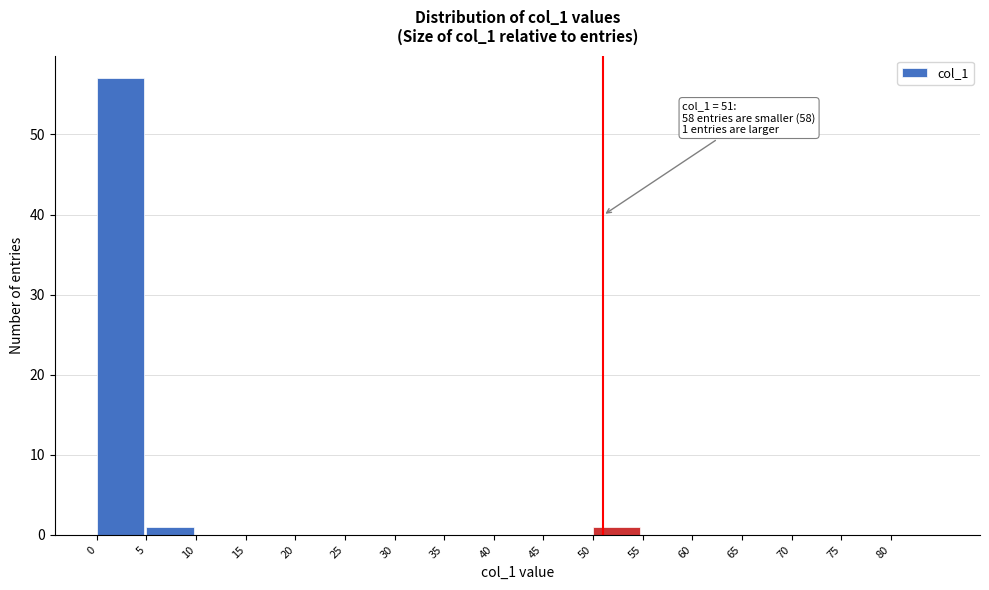

Over which range of the x-axis is the bar tallest?

0 to 5